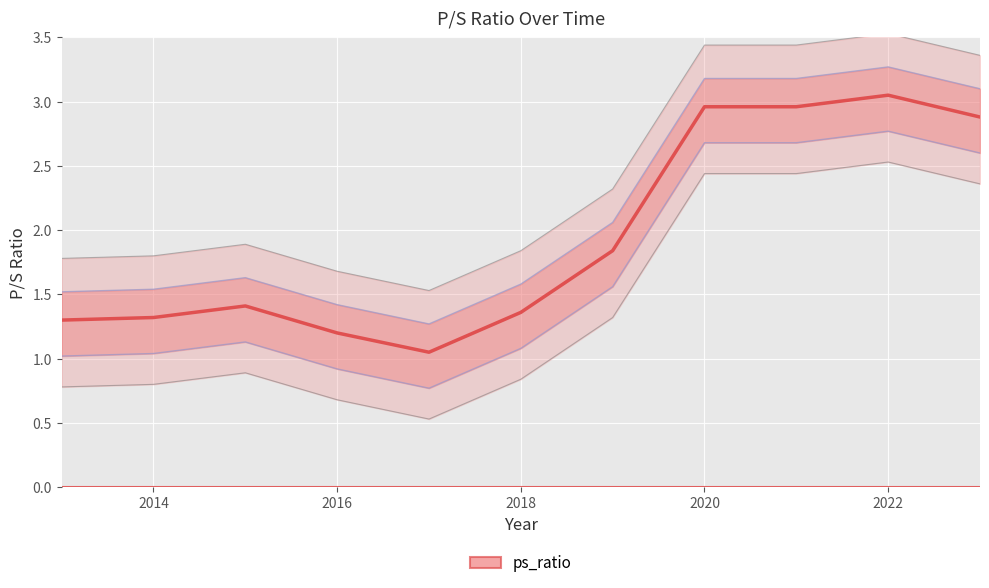

Rank the categories by value from highest to lowest.

2022, 2020, 2021, 2023, 2019, 2015, 2018, 2014, 2013, 2016, 2017